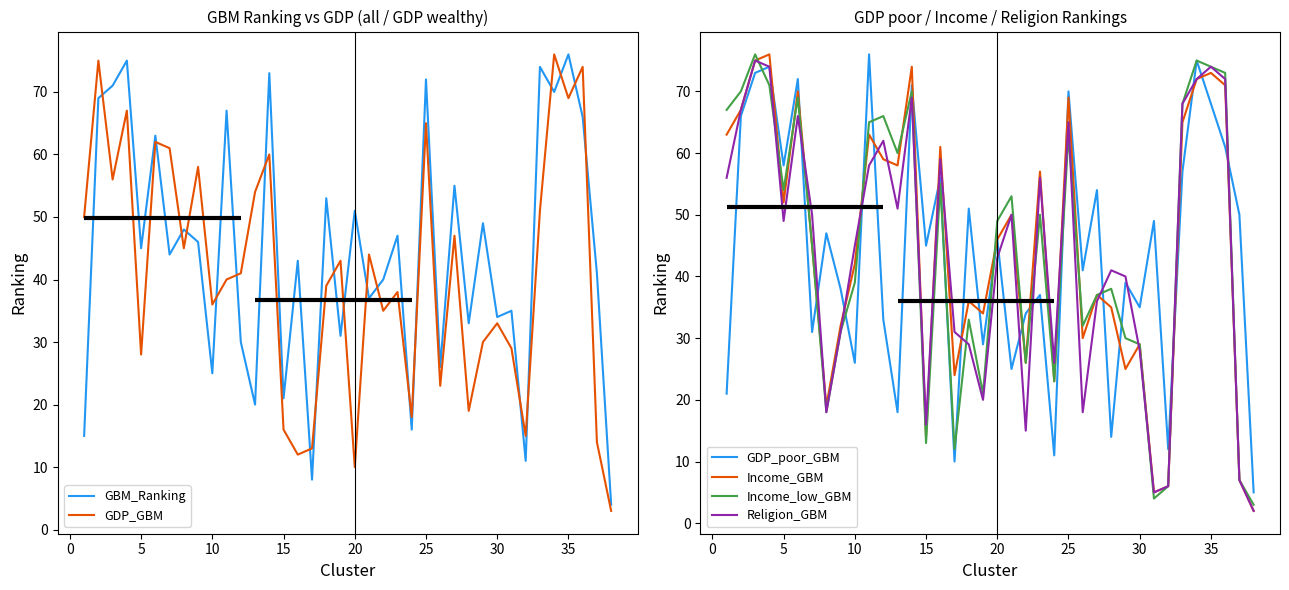

What is the average value of the GDP_GBM series?

41